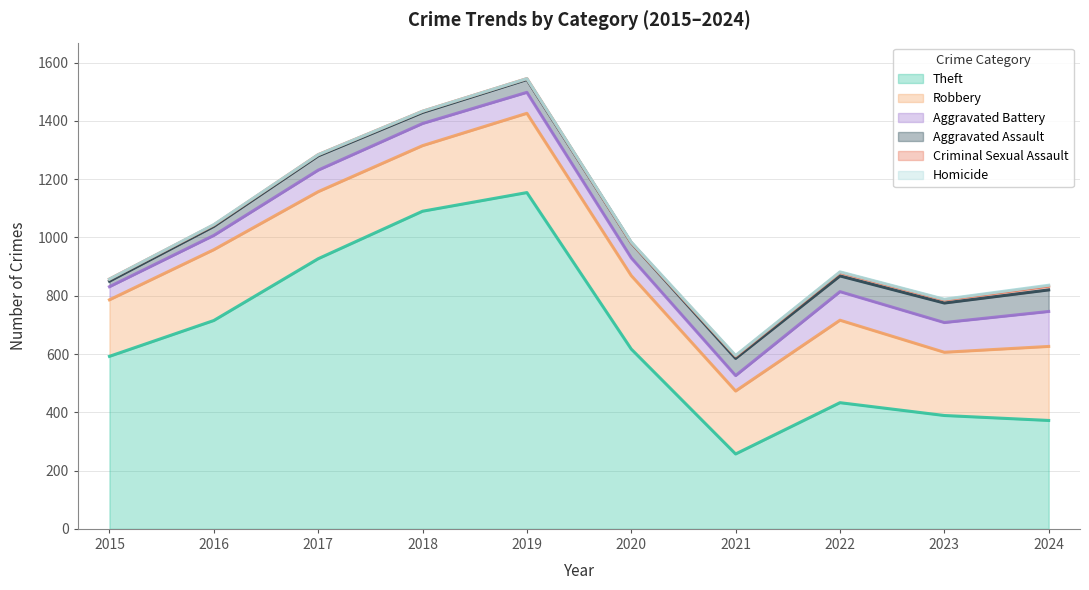

Reading left to right, extract all data points from this chart.

Theft: 2015=592	2016=715	2017=927	2018=1090	2019=1154	2020=617	2021=257	2022=433	2023=389	2024=372
Robbery: 2015=194	2016=243	2017=230	2018=225	2019=272	2020=252	2021=216	2022=283	2023=217	2024=254
Aggravated Battery: 2015=45	2016=49	2017=74	2018=76	2019=72	2020=61	2021=53	2022=98	2023=102	2024=120
Aggravated Assault: 2015=19	2016=31	2017=49	2018=38	2019=44	2020=52	2021=59	2022=54	2023=67	2024=74
Criminal Sexual Assault: 2015=7	2016=5	2017=4	2018=4	2019=3	2020=0	2021=8	2022=12	2023=11	2024=13
Homicide: 2015=0	2016=1	2017=0	2018=0	2019=0	2020=2	2021=2	2022=2	2023=2	2024=3